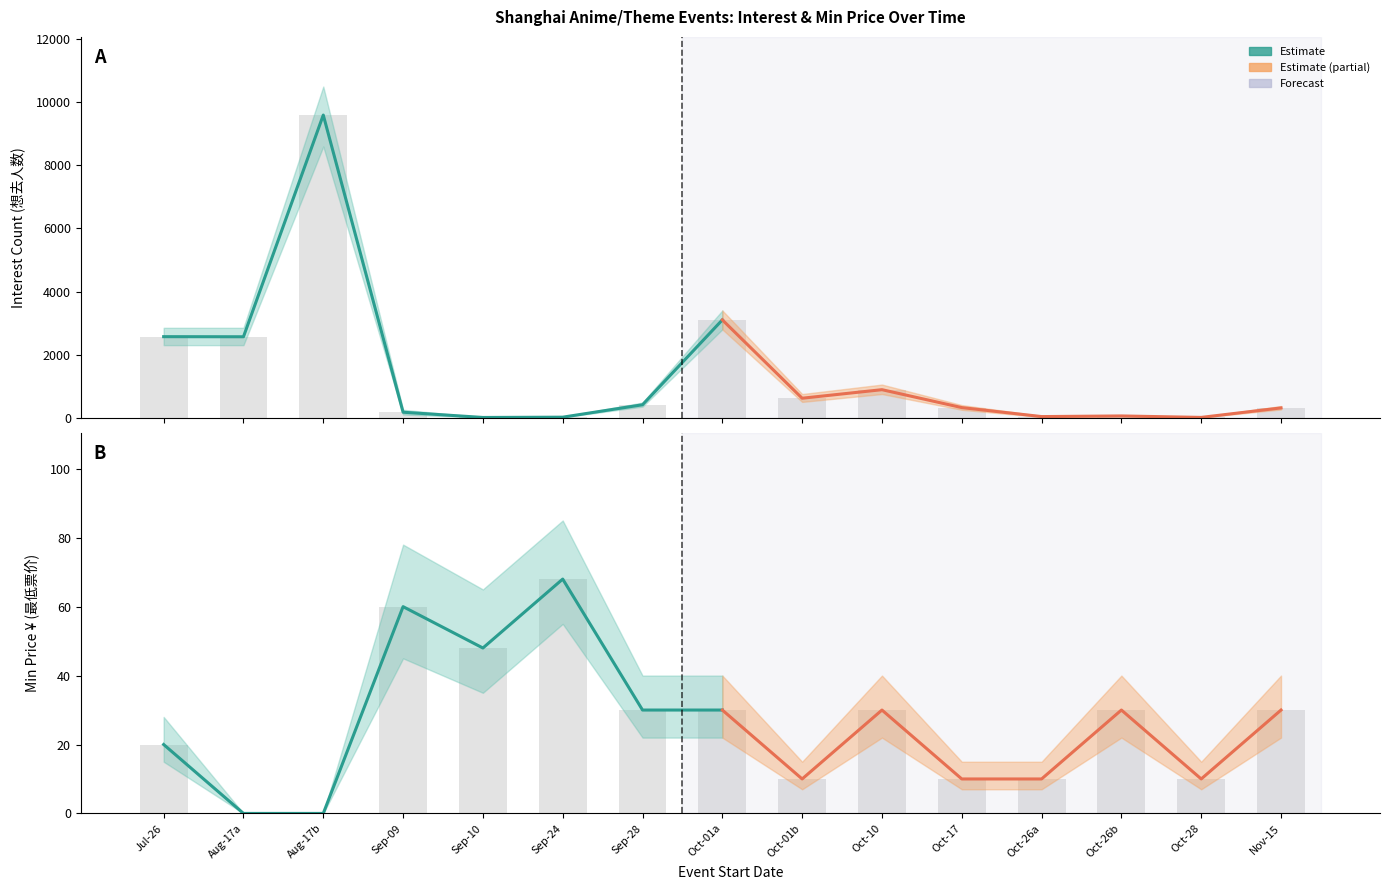

What is the sum of the Estimate values at Oct-01a and Aug-17b?

30